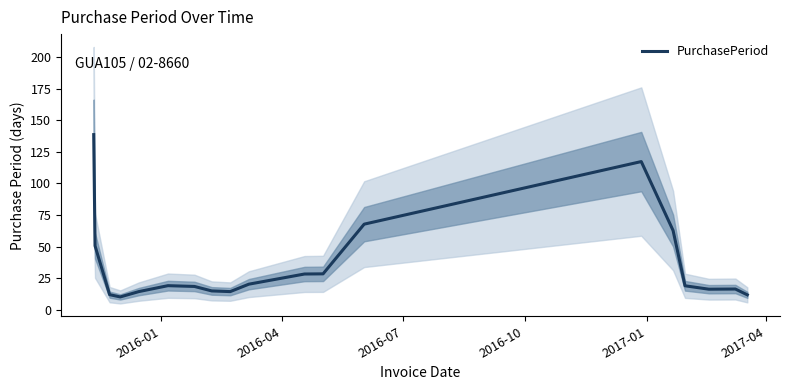

What is the minimum value shown in the chart?

10.3